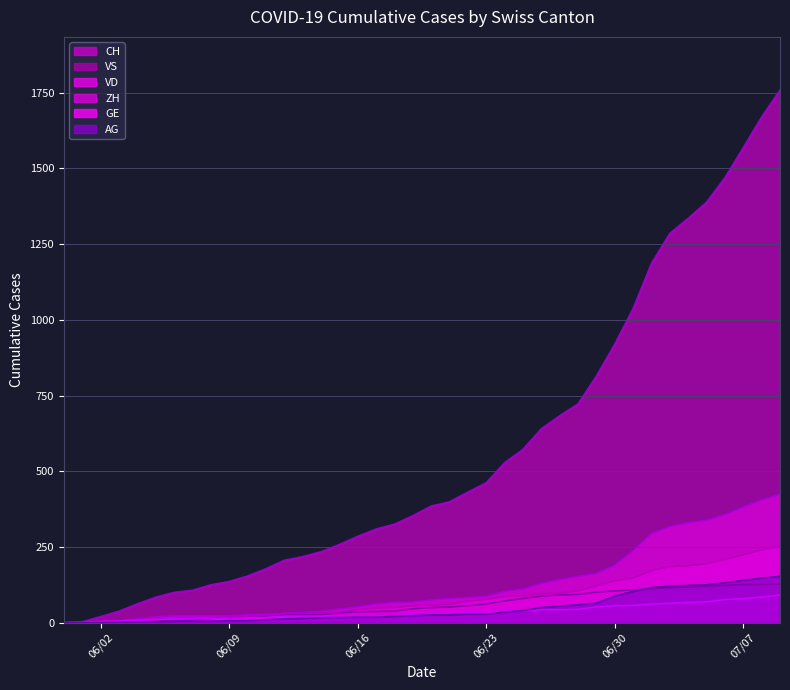

True or false: GE and AG intersect in this chart.

False